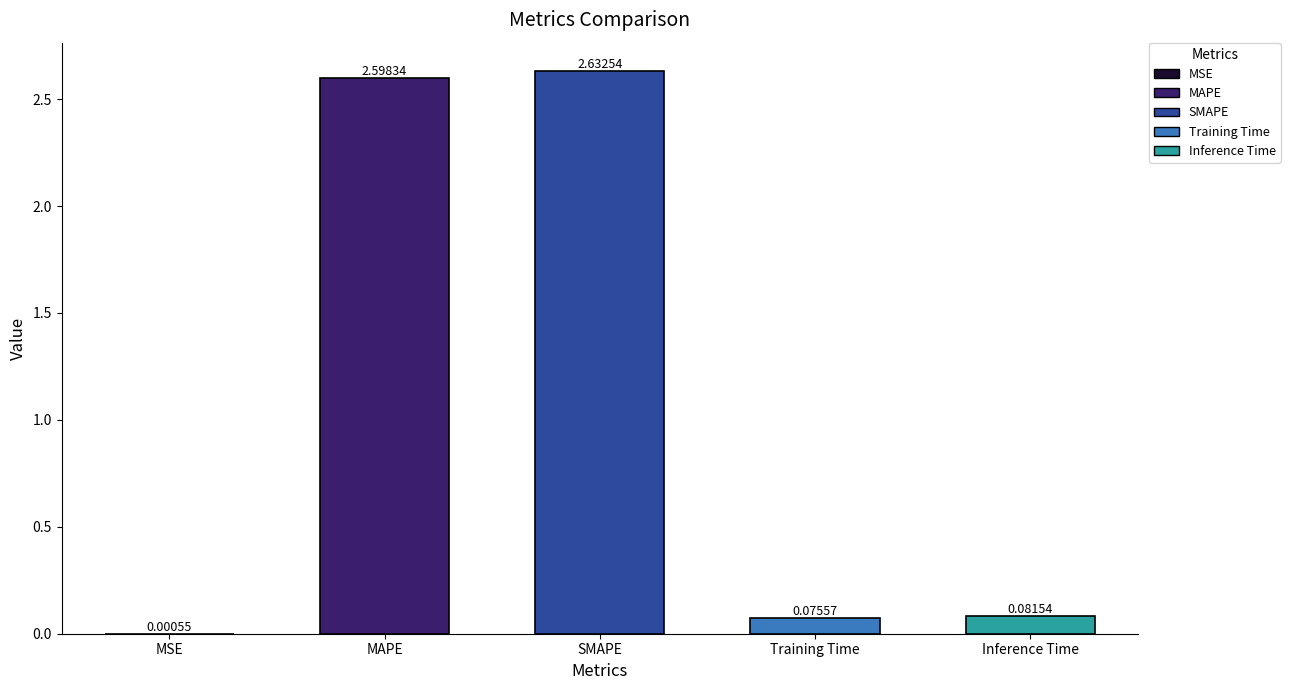

Between Training Time and Inference Time, which is larger?

Inference Time